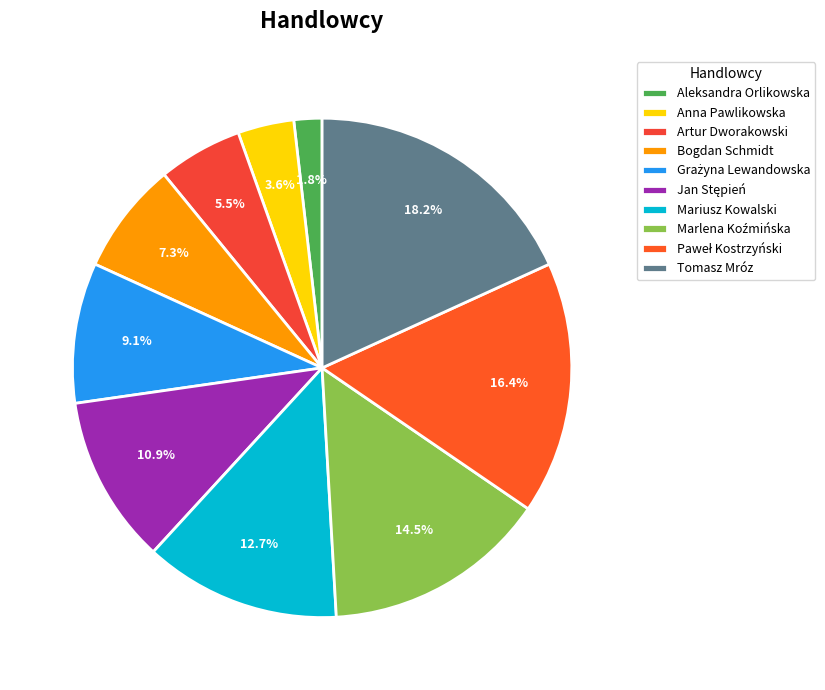

The Bogdan Schmidt slice represents 1% of the pie. True or false?

False